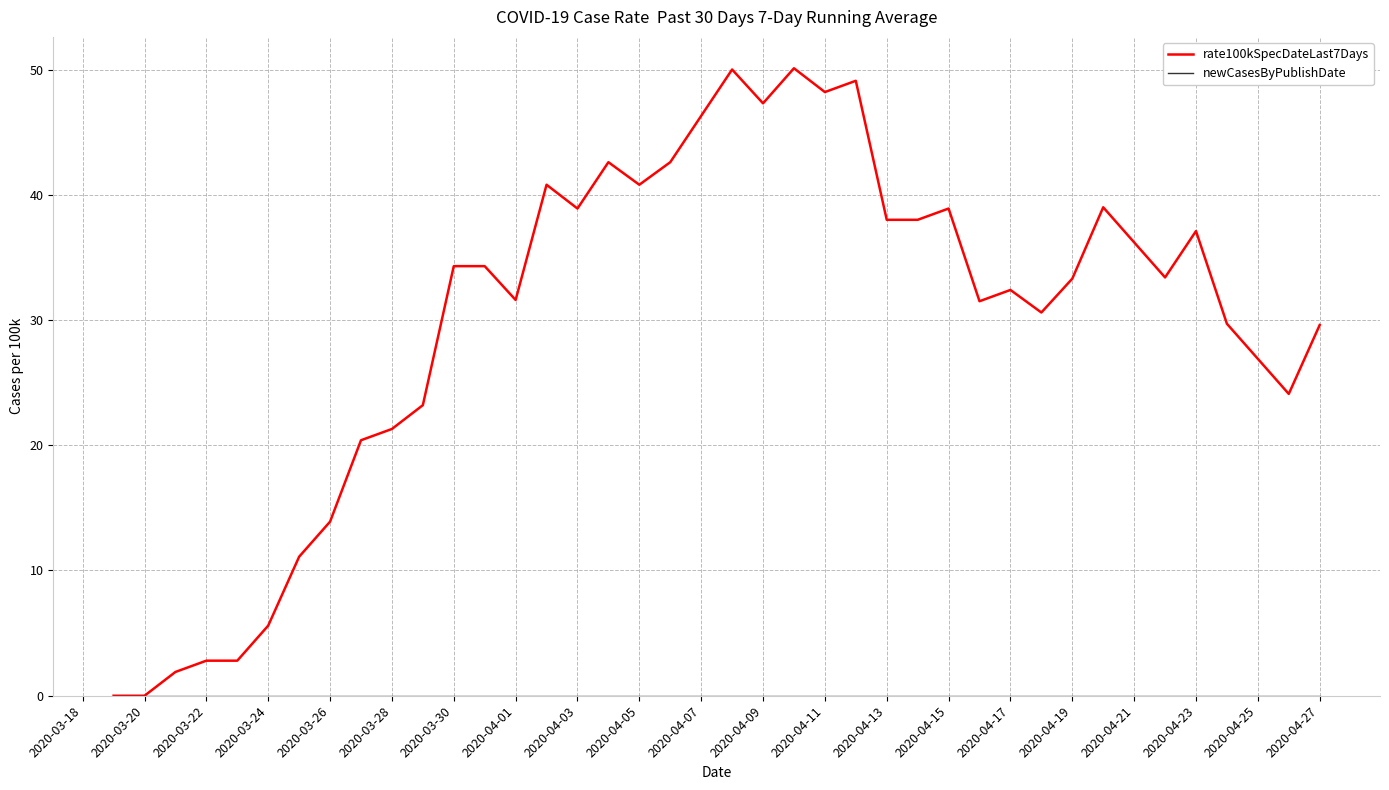

What is the maximum value shown in the chart?

50.1